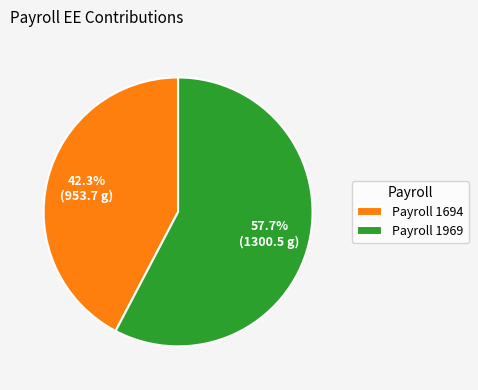

What is the smallest slice in the pie chart?

Payroll 1694